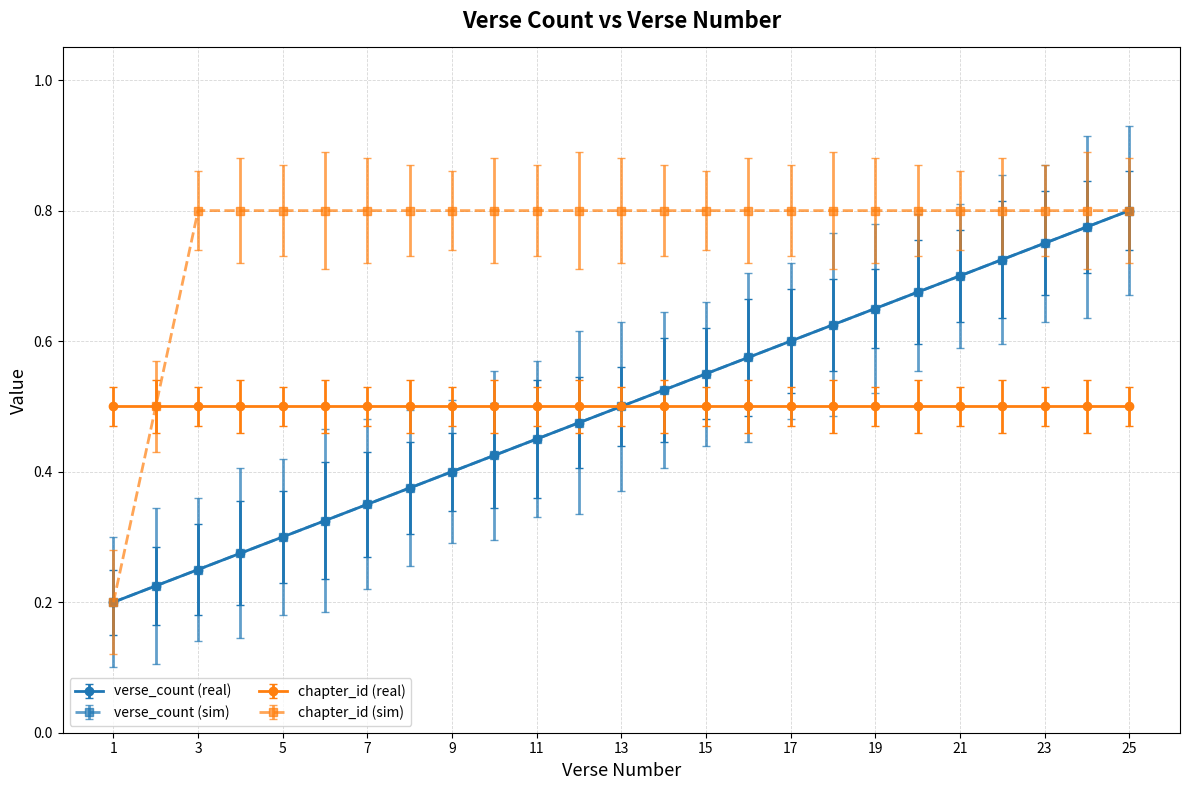

Is this an area chart (filled region under the line)?

No